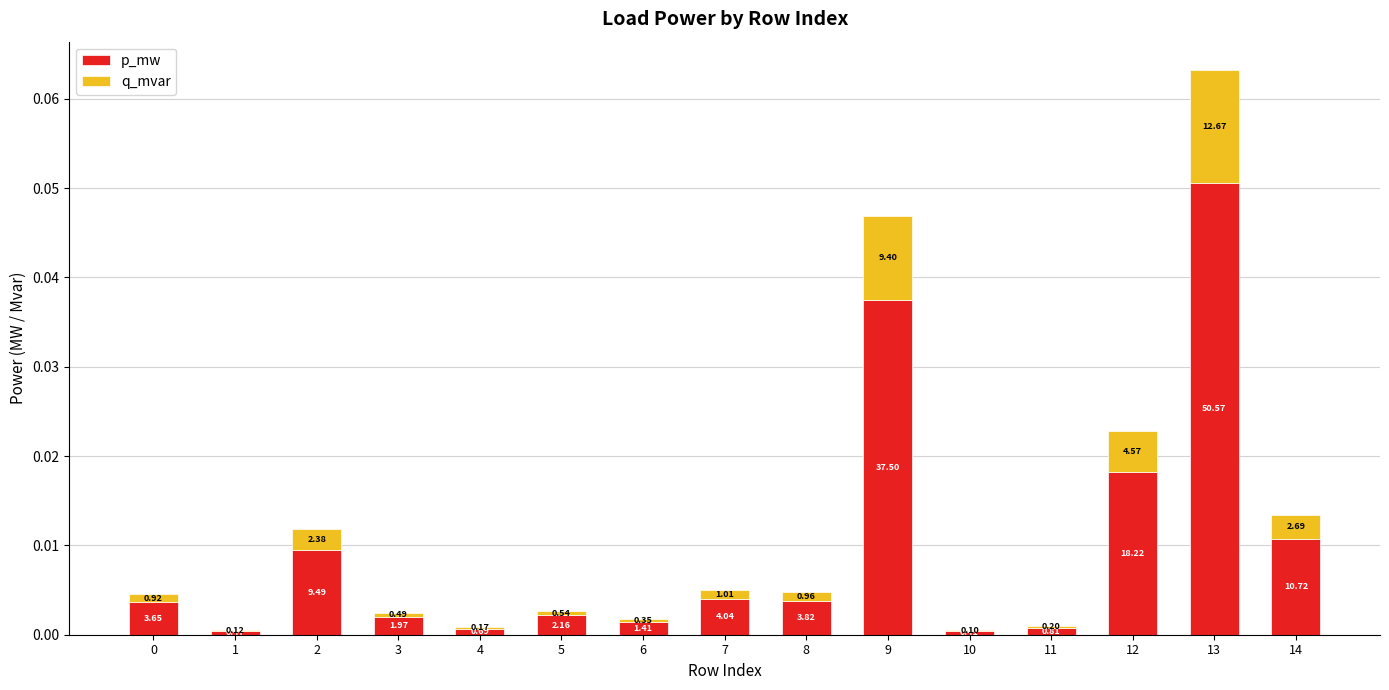

The value of p_mw at 9 is 0.0. True or false?

True